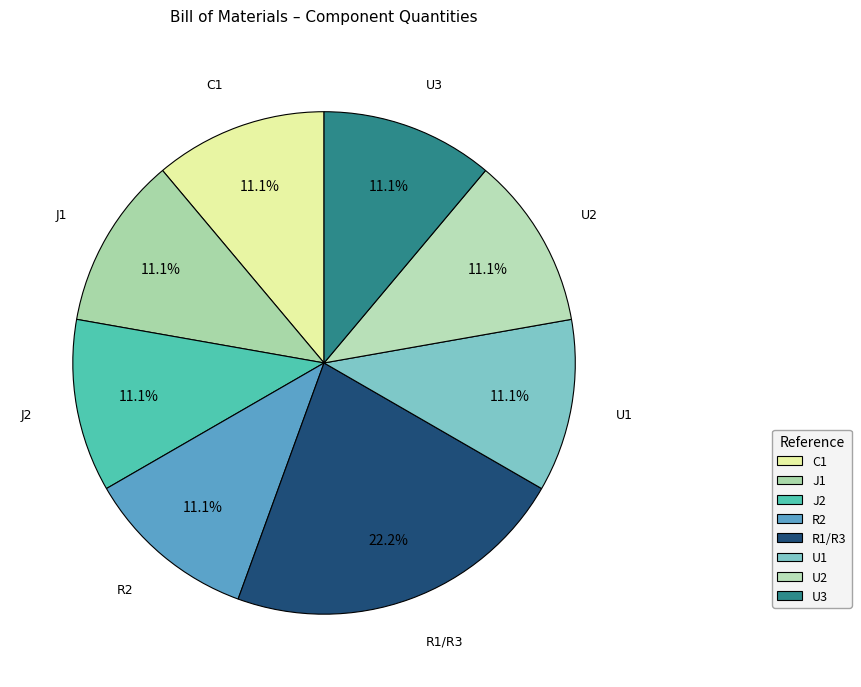

Which category has the smallest portion of the pie?

C1